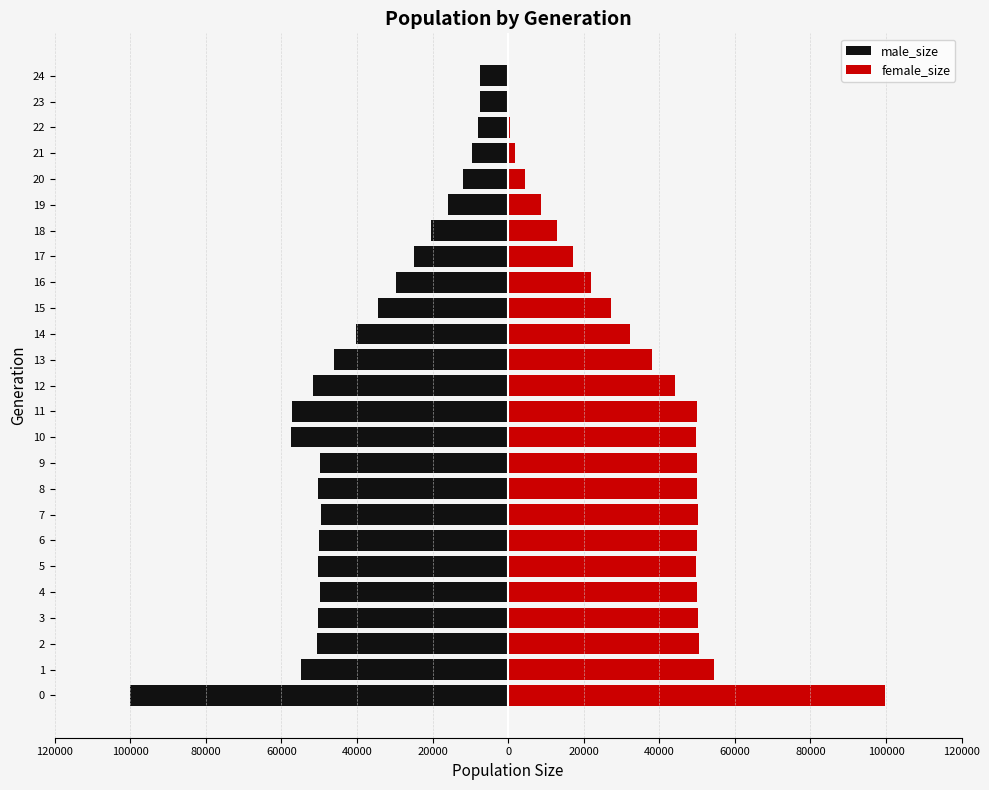

Which series changed the most between 16 and 24?

male_size